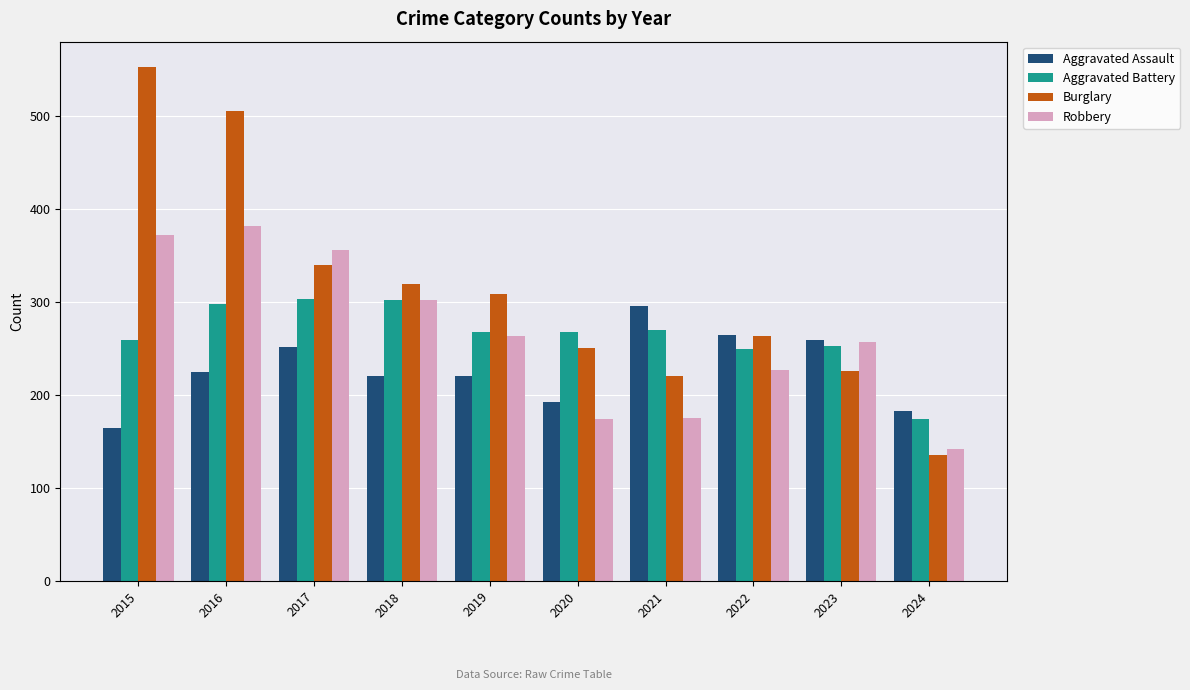

At which label does Robbery first exceed 263?

2015